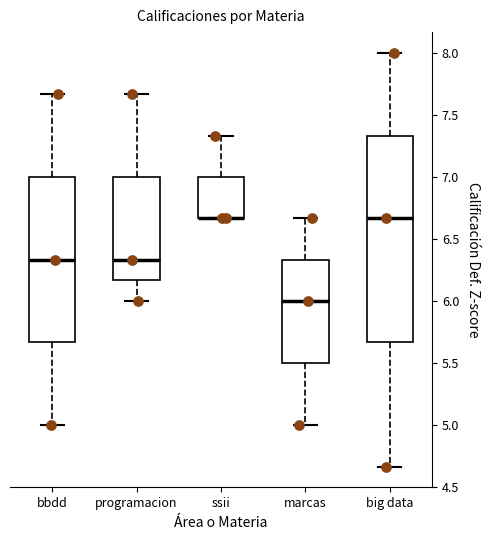

Reading left to right, read every box against the y-axis: the position of its median line, the range the box covers, and the ends of its whiskers. The values are not printed on the chart, so give them approximately, as read against the axis.

bbdd: median 6.35, box 5.65 to 7.00, whiskers 5.00 to 7.65
programacion: median 6.35, box 6.15 to 7.00, whiskers 6.00 to 7.65
ssii: median 6.65 (drawn on the box's lower edge), box 6.65 to 7.00, whiskers 6.65 to 7.35
marcas: median 6.00, box 5.50 to 6.35, whiskers 5.00 to 6.65
big data: median 6.65, box 5.65 to 7.35, whiskers 4.65 to 8.00